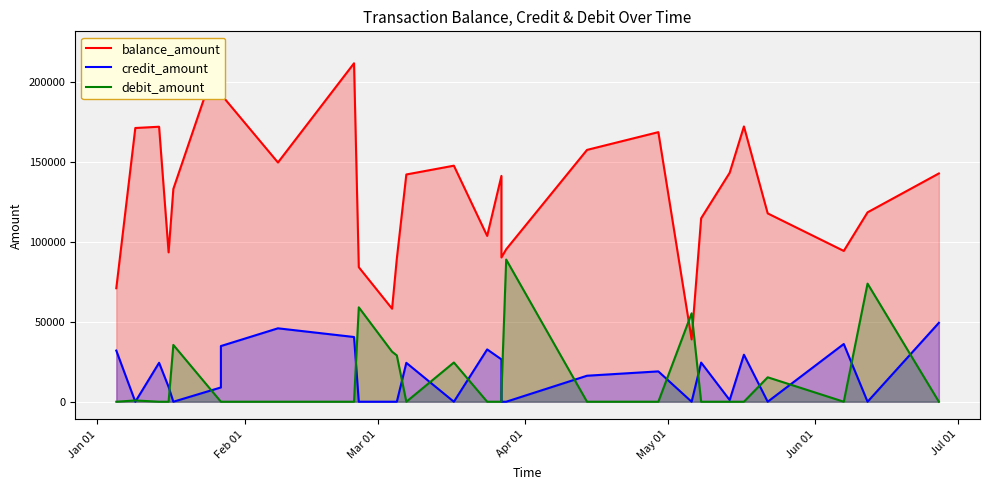

What is the average value of the balance_amount series?

129759